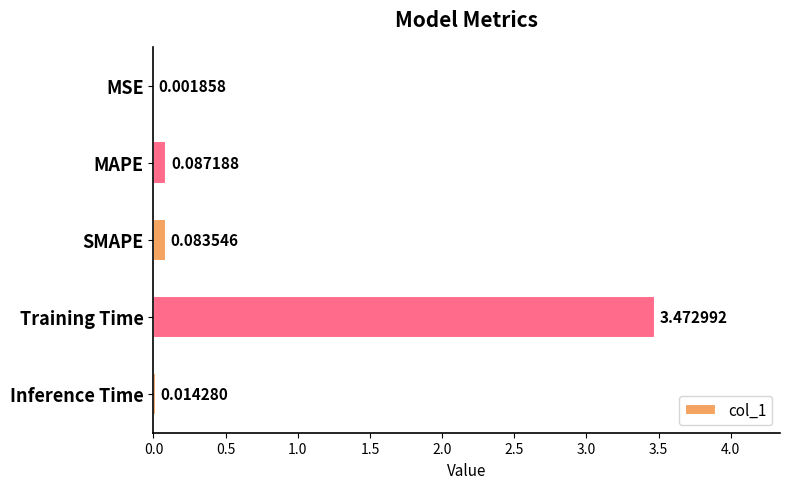

Which category has the highest value across all series?

Training Time